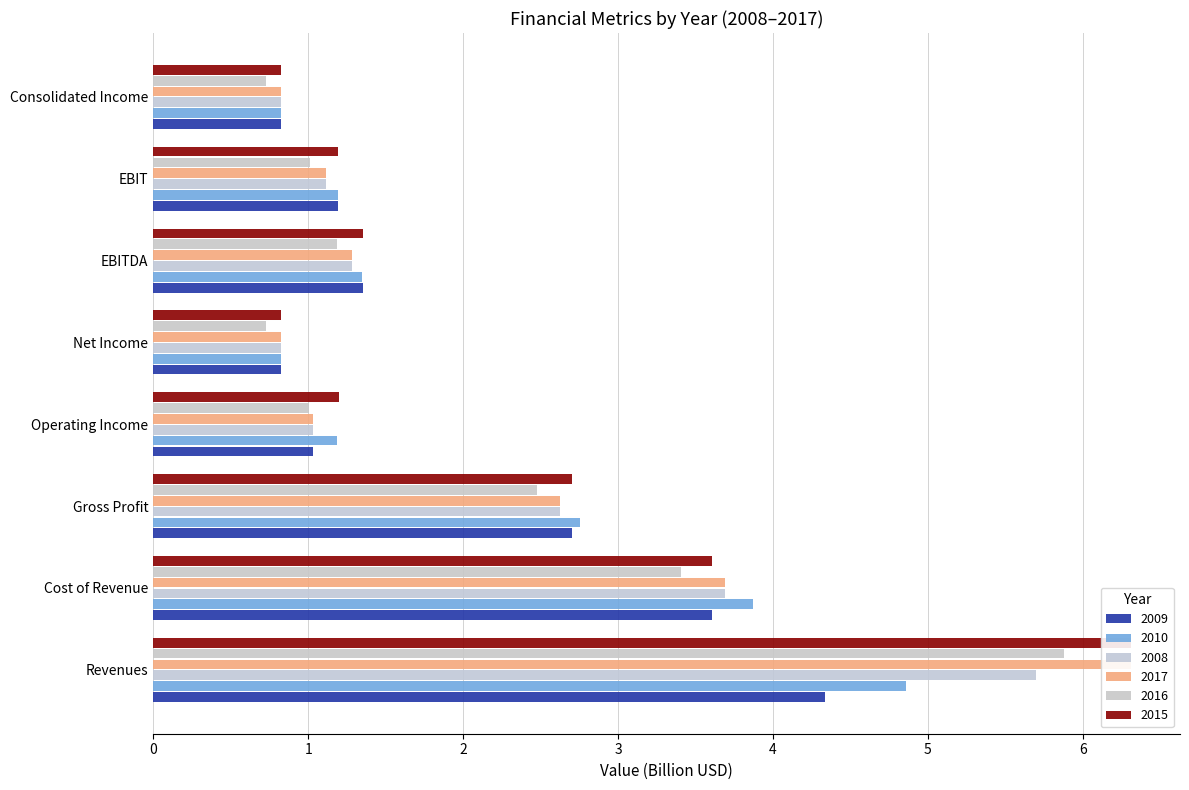

Where is 2016 nearest to the value 3?

Cost of Revenue